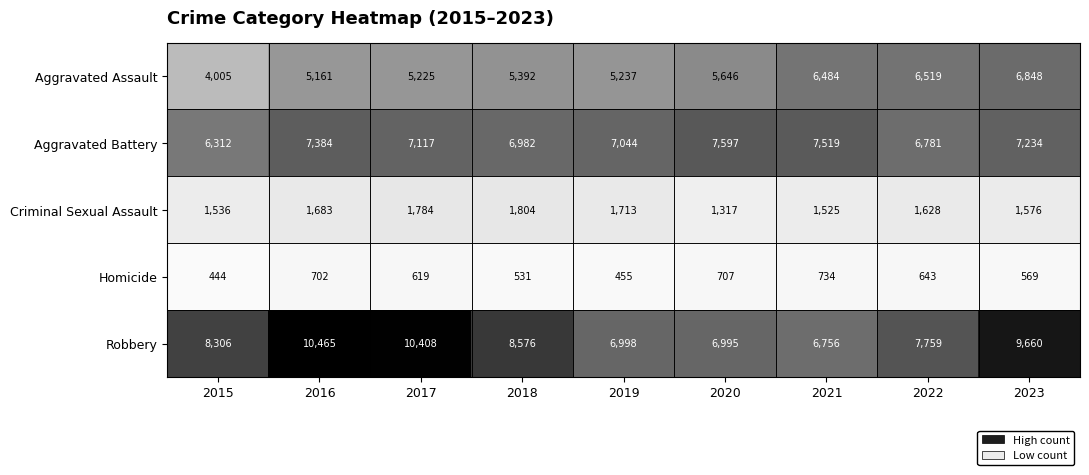

What is the difference between the Aggravated Battery values at 2022 and 2018?

201